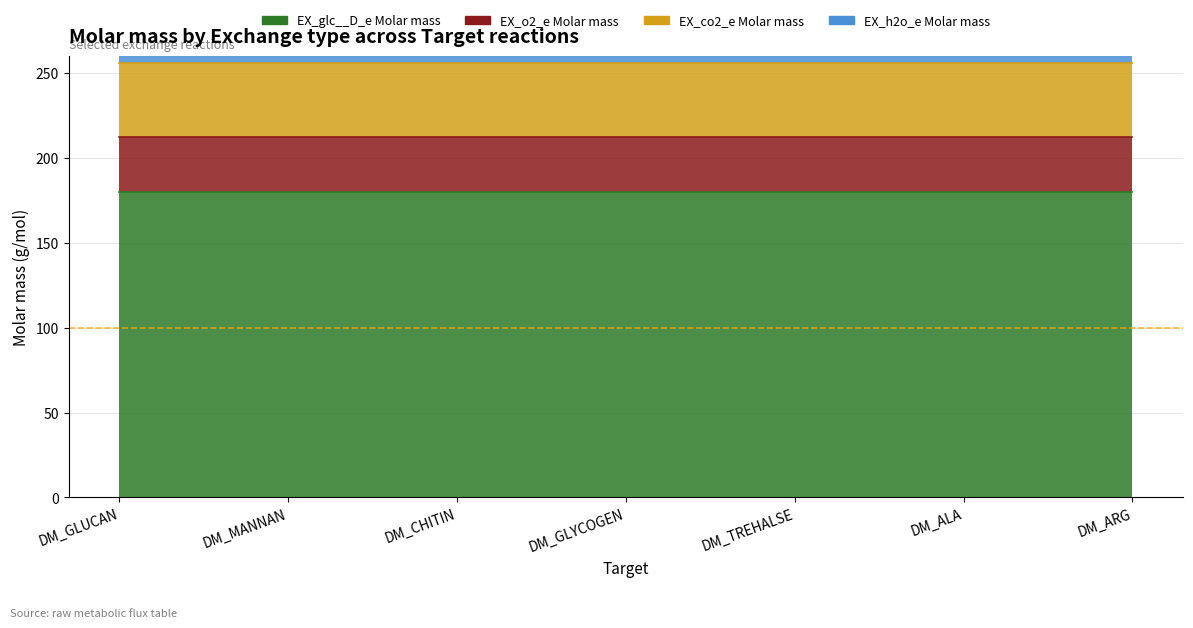

Does the chart have visible grid lines?

Yes